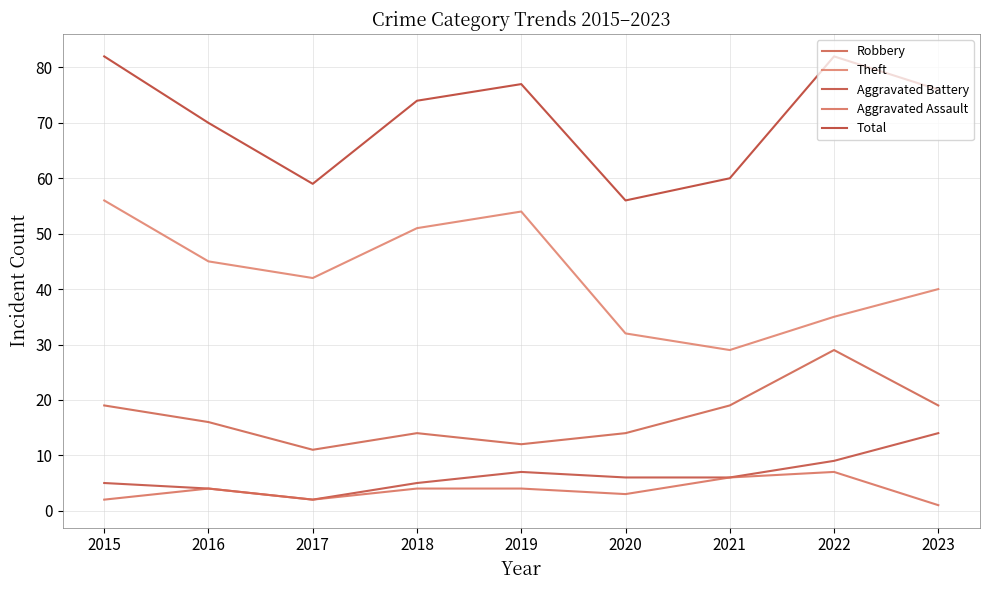

True or false: Robbery and Total intersect in this chart.

False